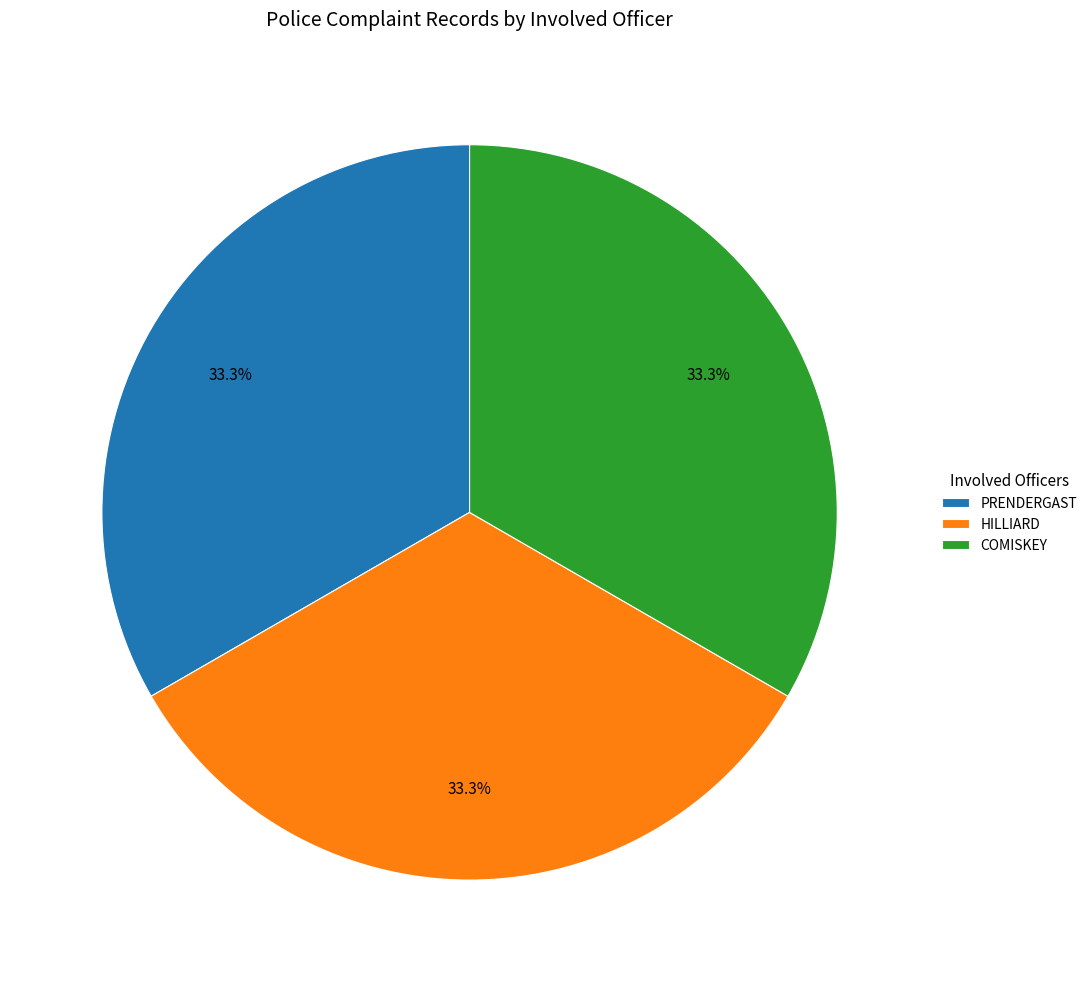

To the nearest percent, what is the difference between the largest and smallest slice percentages?

0%